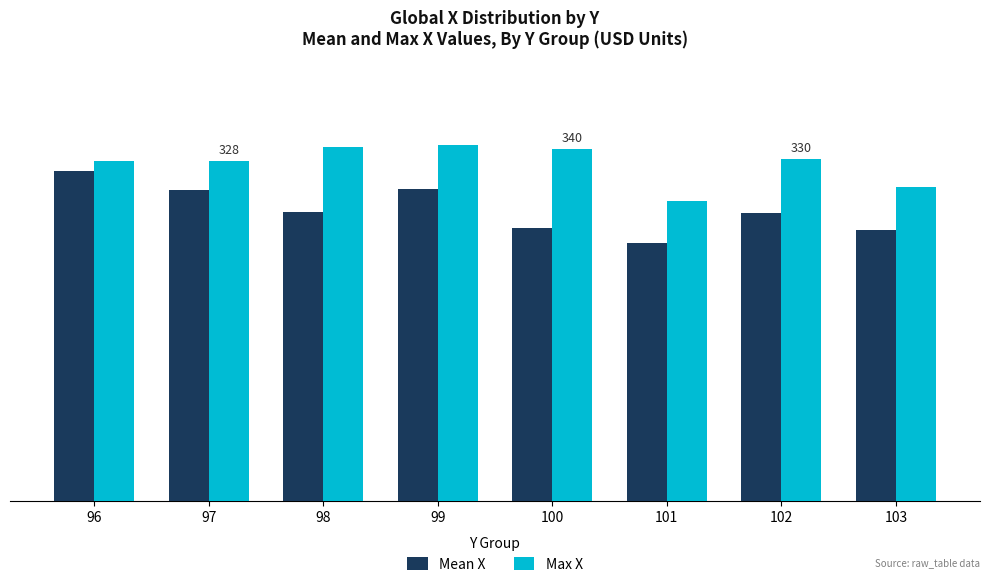

The Max X series shows 105.3 at 97. True or false?

False